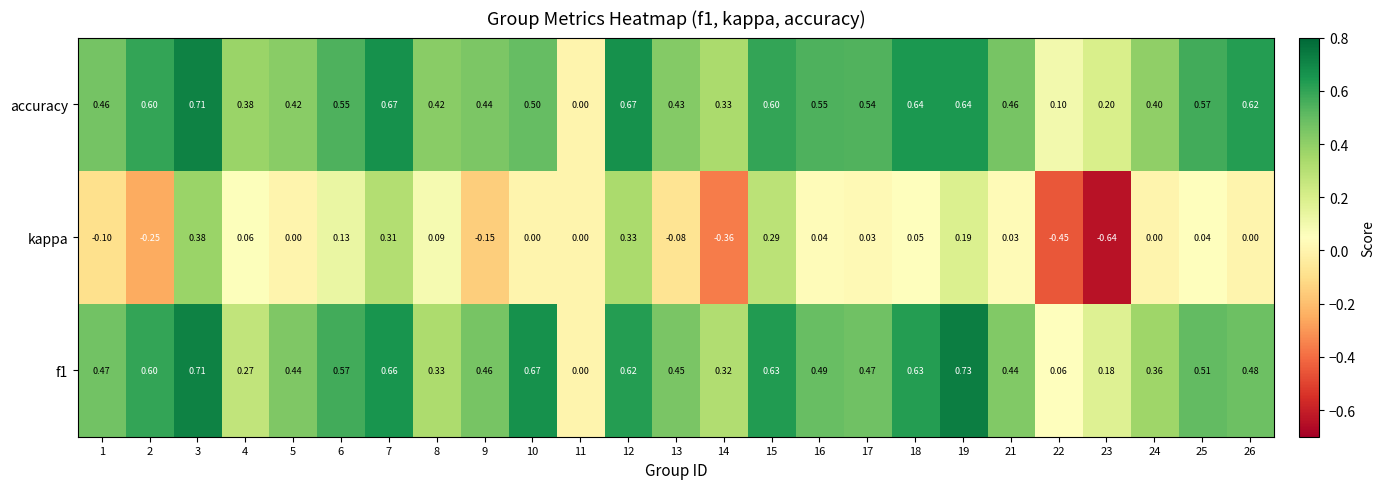

Which series has the largest total across all categories?

accuracy